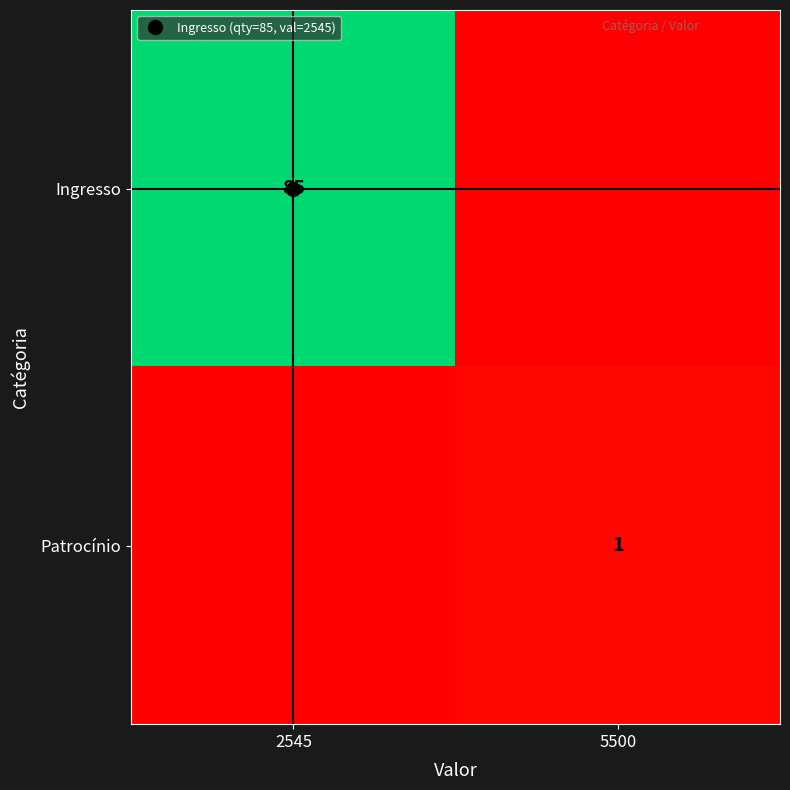

What is the maximum value shown in the chart?

85